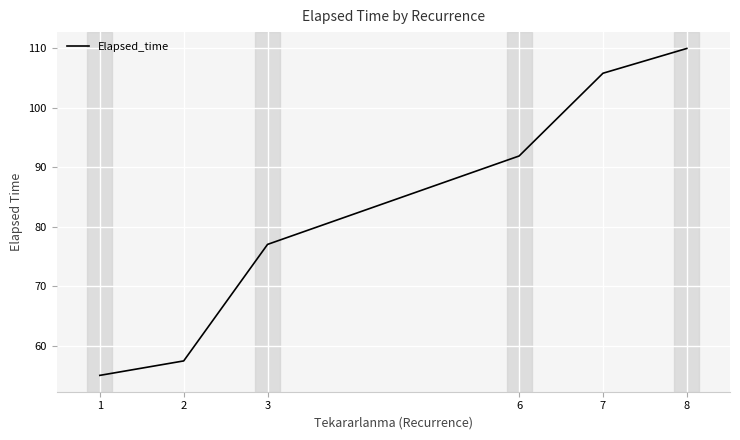

What is the difference between the second highest and second lowest values?

48.4